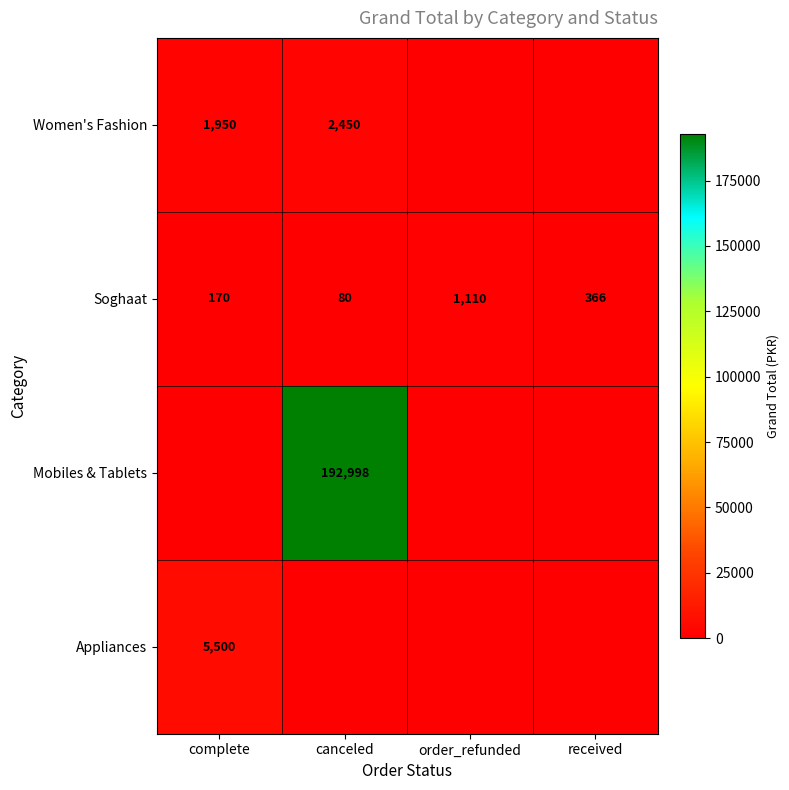

Is the value of Mobiles & Tablets at canceled greater than the value of Women's Fashion at canceled?

Yes